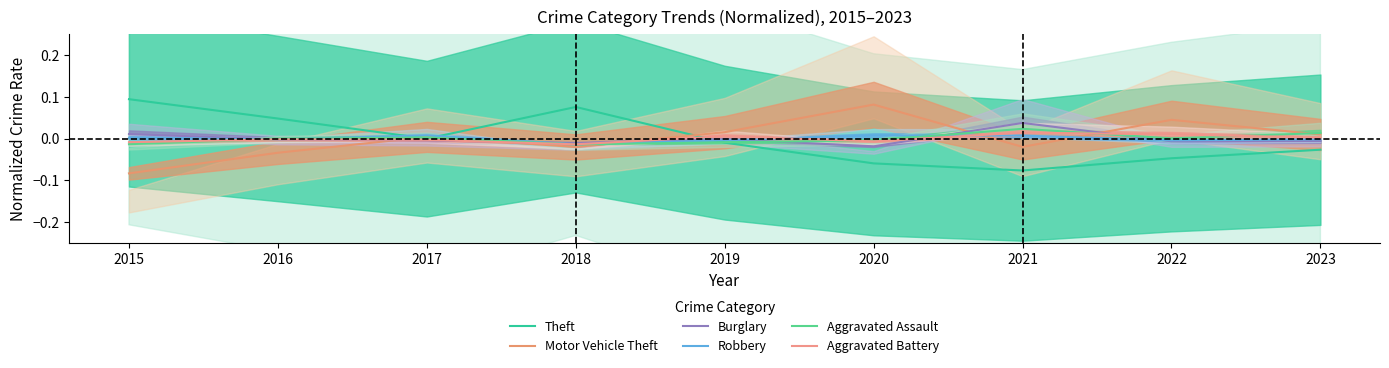

Reading right to left, transcribe all the data shown in this chart.

Theft: 2023=-0.0	2022=-0.0	2021=-0.1	2020=-0.1	2019=-0.0	2018=0.1	2017=-0.0	2016=0.0	2015=0.1
Motor Vehicle Theft: 2023=0.0	2022=0.0	2021=-0.0	2020=0.1	2019=0.0	2018=-0.0	2017=0.0	2016=-0.0	2015=-0.1
Burglary: 2023=-0.0	2022=-0.0	2021=0.0	2020=-0.0	2019=-0.0	2018=-0.0	2017=-0.0	2016=-0.0	2015=0.0
Robbery: 2023=-0.0	2022=-0.0	2021=0.0	2020=0.0	2019=-0.0	2018=-0.0	2017=0.0	2016=-0.0	2015=0.0
Aggravated Assault: 2023=0.0	2022=0.0	2021=0.0	2020=-0.0	2019=-0.0	2018=-0.0	2017=0.0	2016=-0.0	2015=-0.0
Aggravated Battery: 2023=0.0	2022=0.0	2021=0.0	2020=-0.0	2019=0.0	2018=-0.0	2017=-0.0	2016=-0.0	2015=-0.0